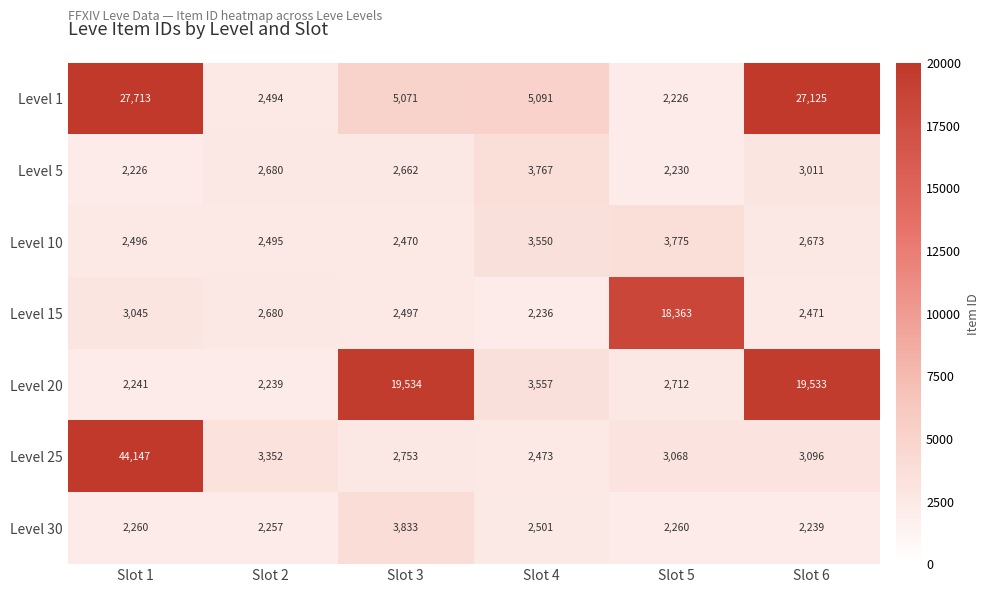

What is the approximate value of Level 15 at Slot 4, to the nearest 10?

2240